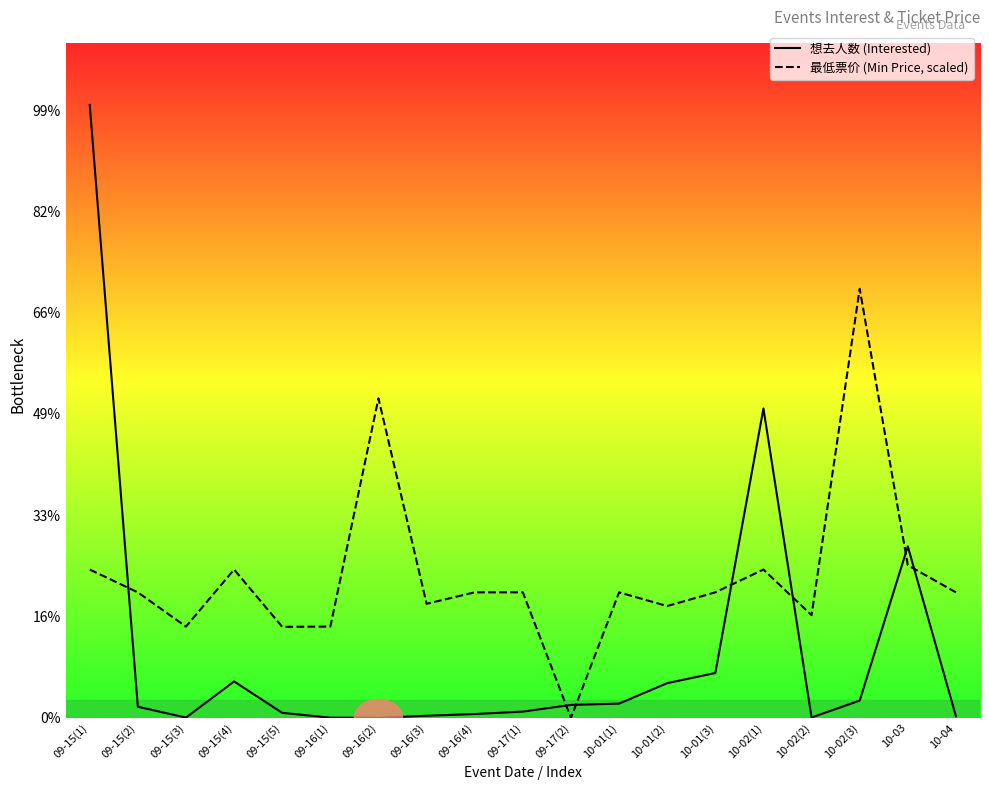

At which category is the sum across all series the highest?

09-15(1)